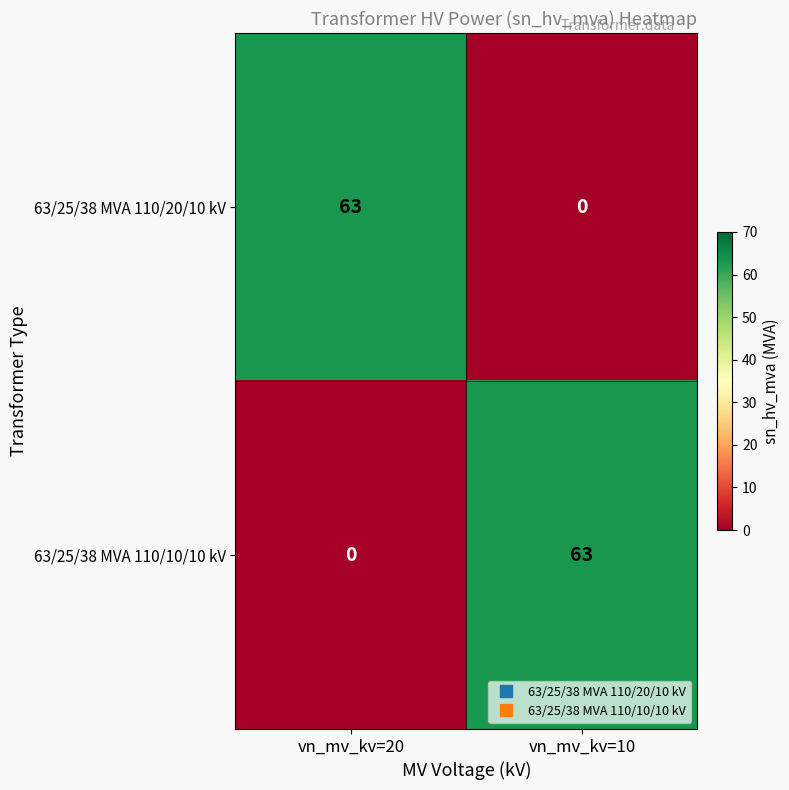

What is the maximum value shown in the chart?

63